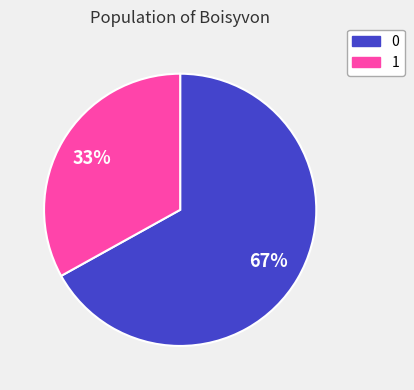

What is the ratio of the value at 1 to the value at 0?

0.5